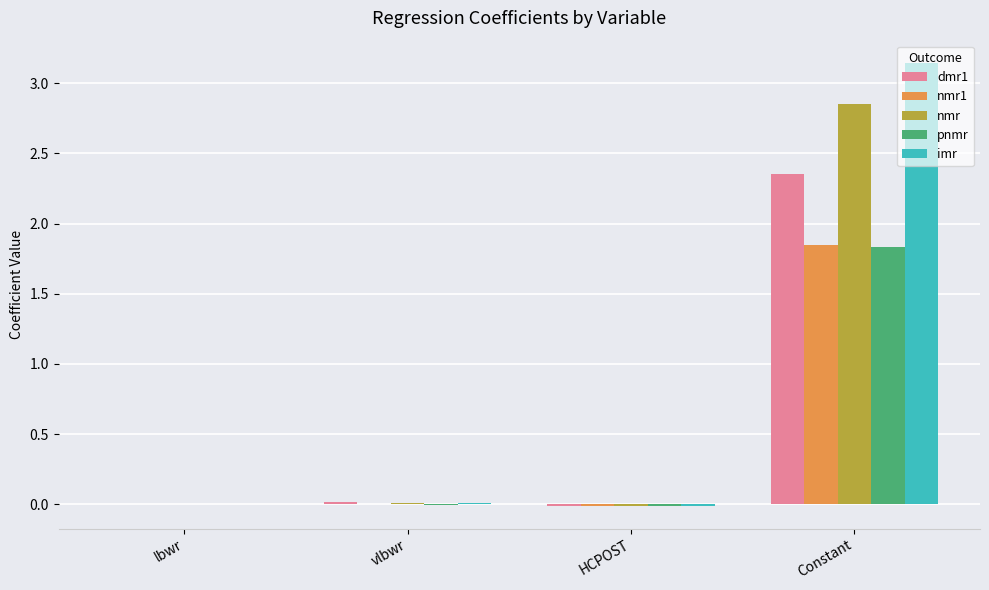

At which category is the sum across all series the highest?

Constant